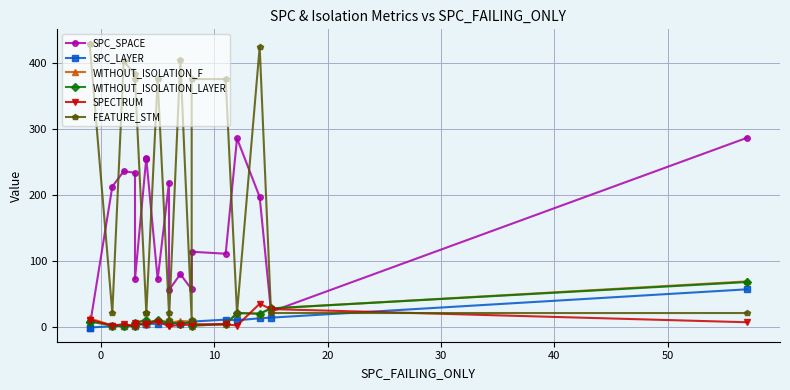

Reading left to right, extract all data points from this chart.

SPC_SPACE: 0	0	213	236	234	72	257	255	255	72	219	56	80	57	114	111	286	197	23	287
SPC_LAYER: -1	-1	1	2	2	3	4	4	4	5	6	6	5	7	8	11	10	13	14	57
WITHOUT_ISOLATION_F: 13	13	2	2	2	6	11	6	6	10	7	6	9	8	2	4	21	20	28	69
WITHOUT_ISOLATION_LAYER: 8	8	2	1	2	6	10	6	6	10	6	6	5	7	2	4	21	20	28	68
SPECTRUM: 11	11	2	4	1	6	3	5	5	8	1	1	3	3	4	4	2	35	27	7
FEATURE_STM: 430	430	21	403	384	376	21	21	21	376	21	11	405	11	376	376	21	425	21	21